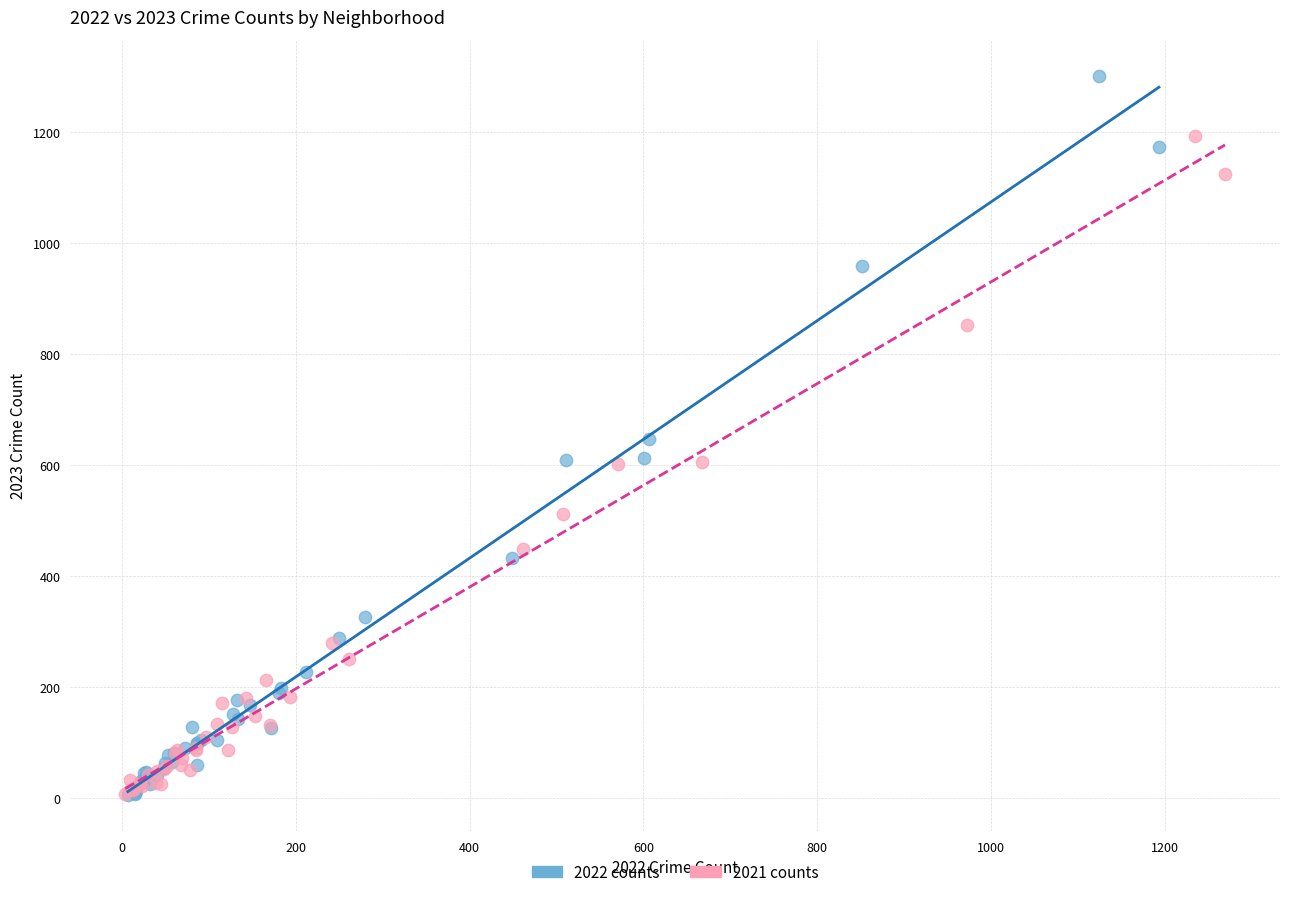

Which series has the widest spread of Y values?

2022 counts